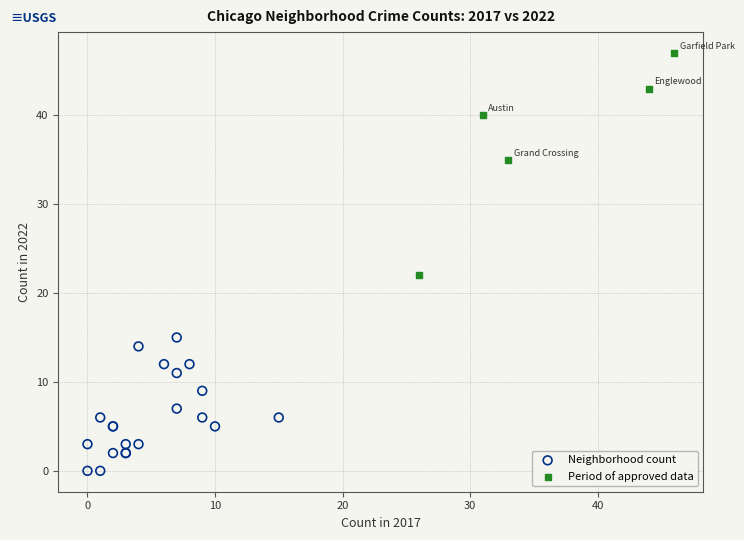

Which series reaches the minimum Y coordinate?

Neighborhood count